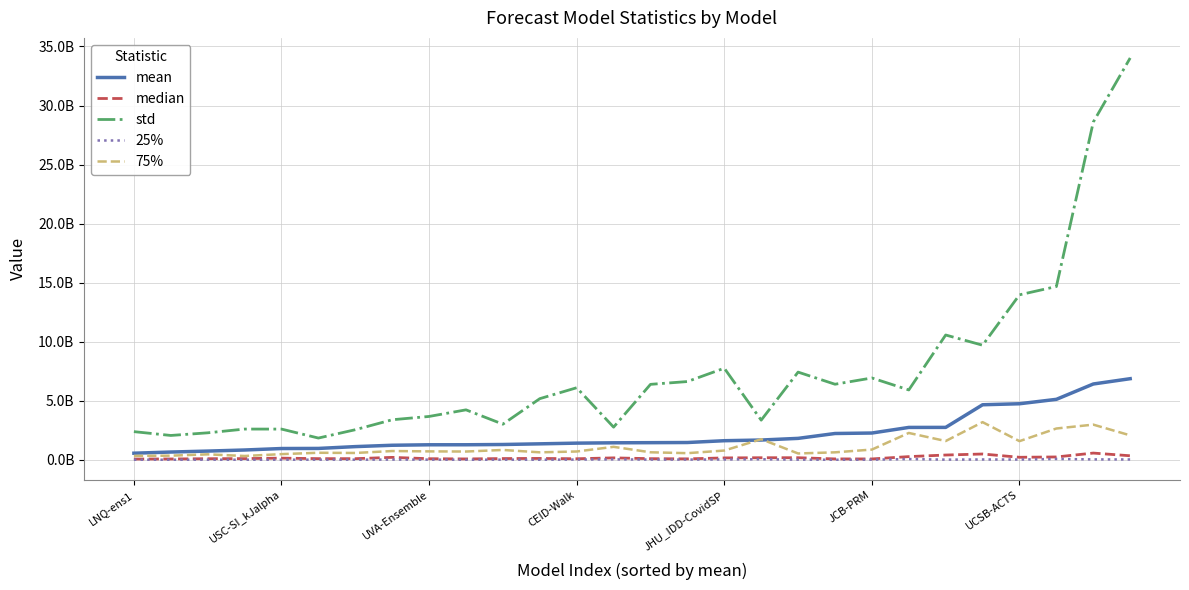

Where is 25% nearest to the value 40763818?

13